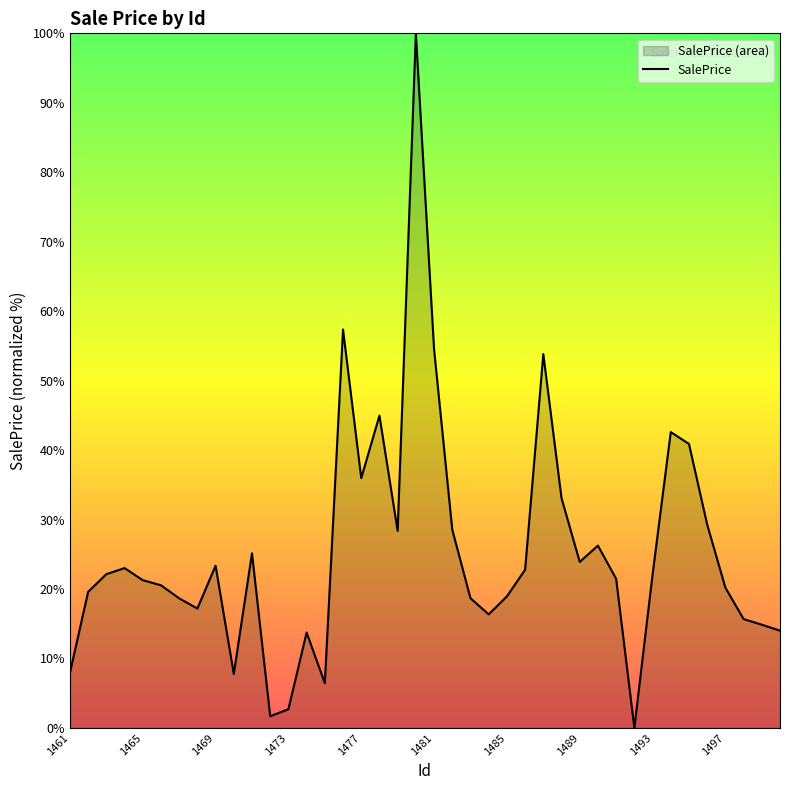

What value does the data have at 1469?

23.4